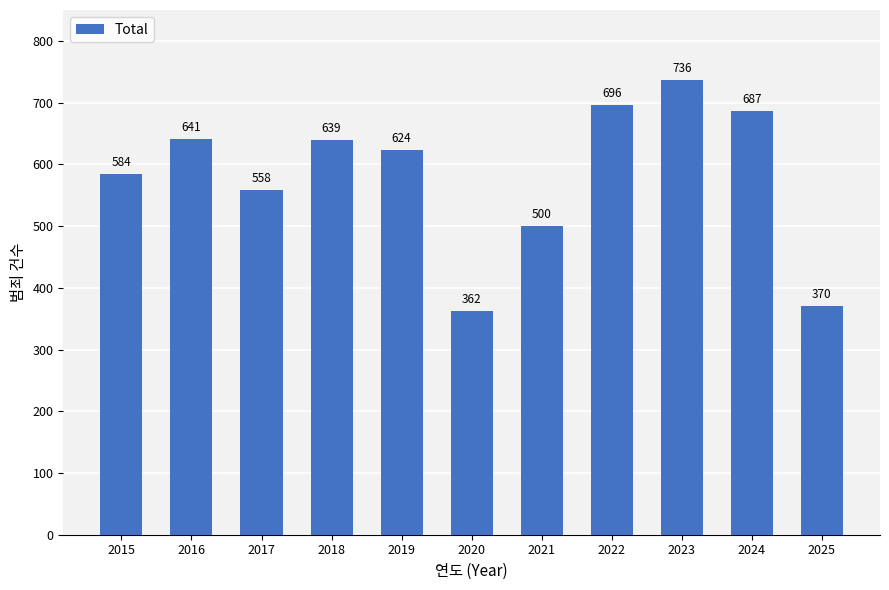

The value at 2019 is 624. True or false?

True